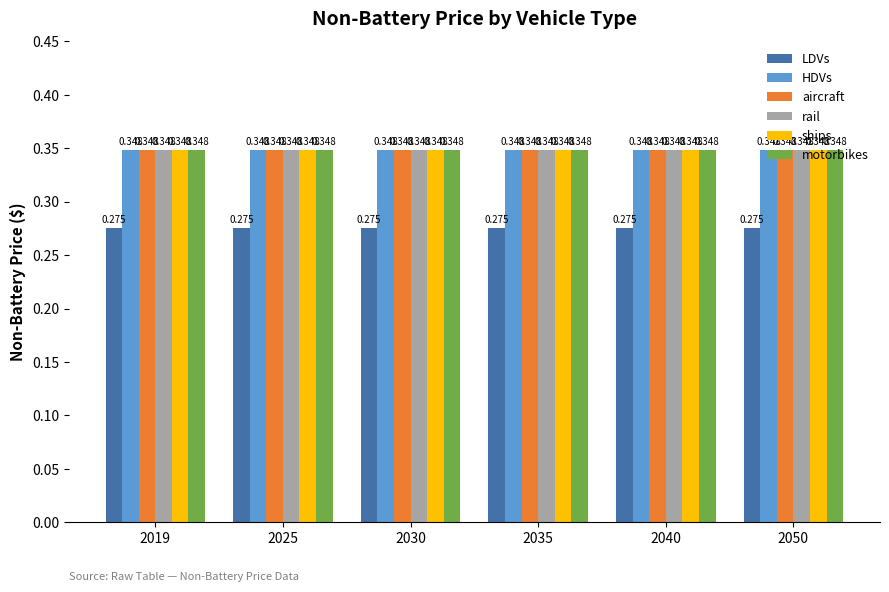

Is the value of LDVs at 2050 greater than the value of ships at 2040?

No